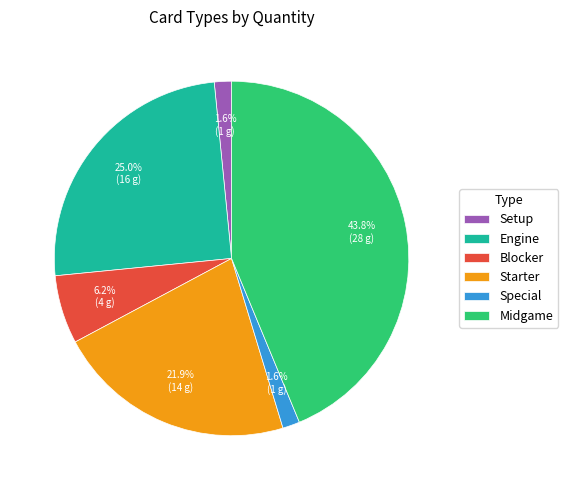

Count the number of slices in the pie.

6